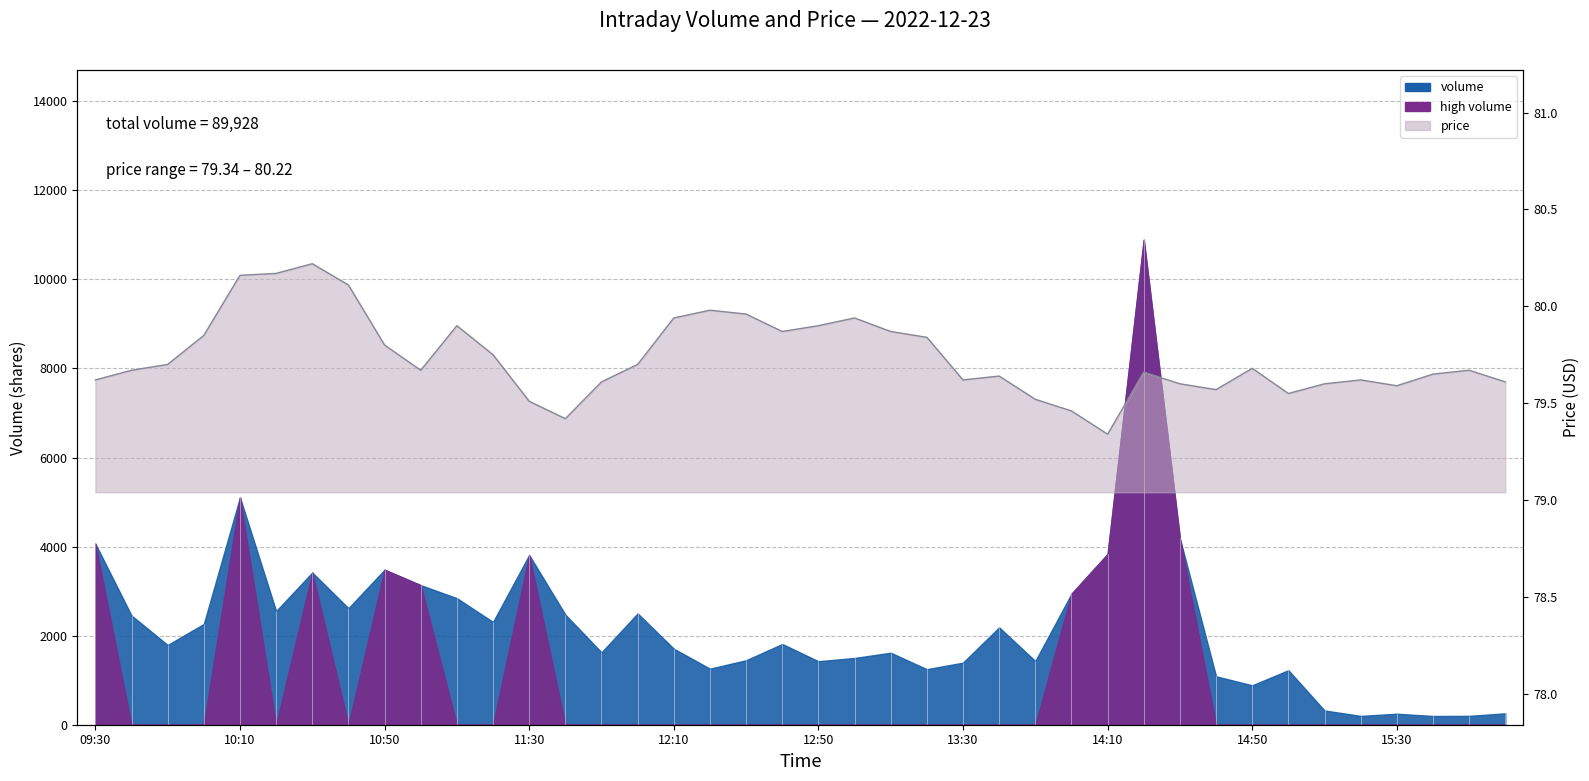

True or false: there are more than 2 points higher than both neighbors.

True